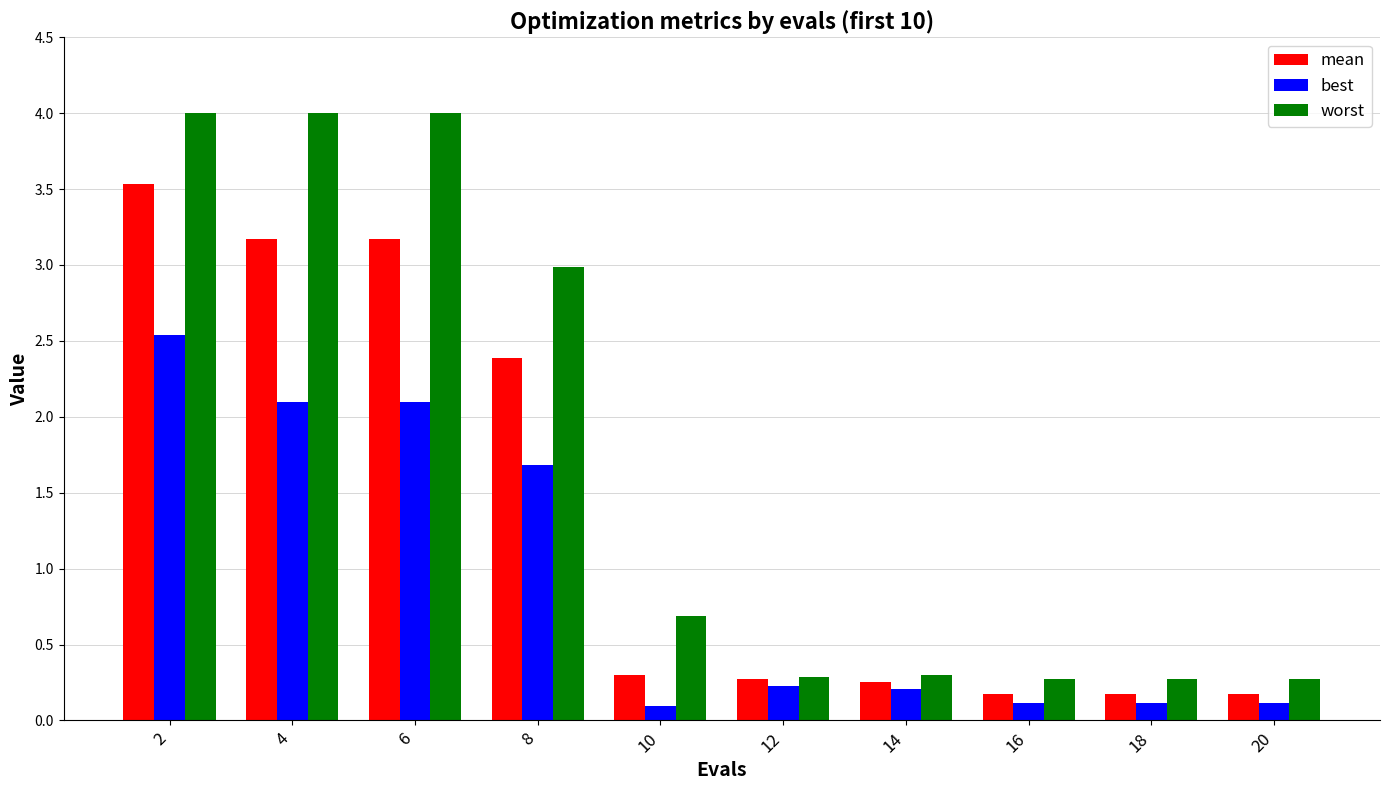

Which series has the widest spread of values?

worst